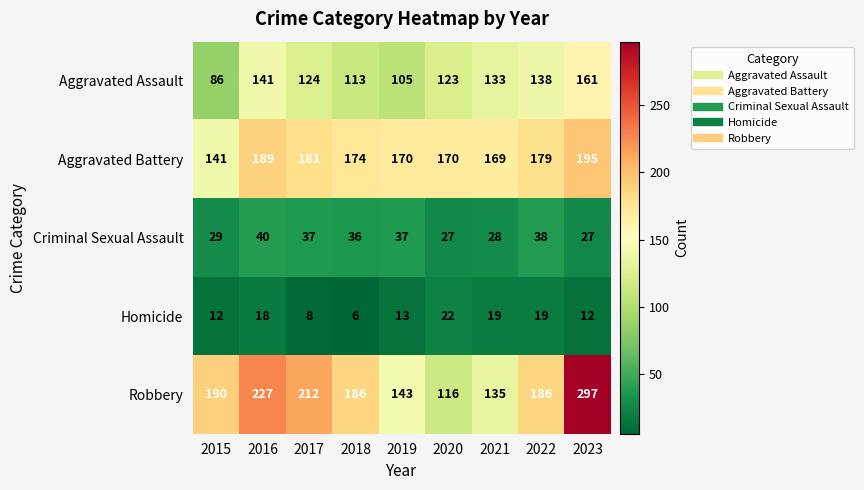

What is the difference between the maximum and minimum values in the Aggravated Battery series?

54